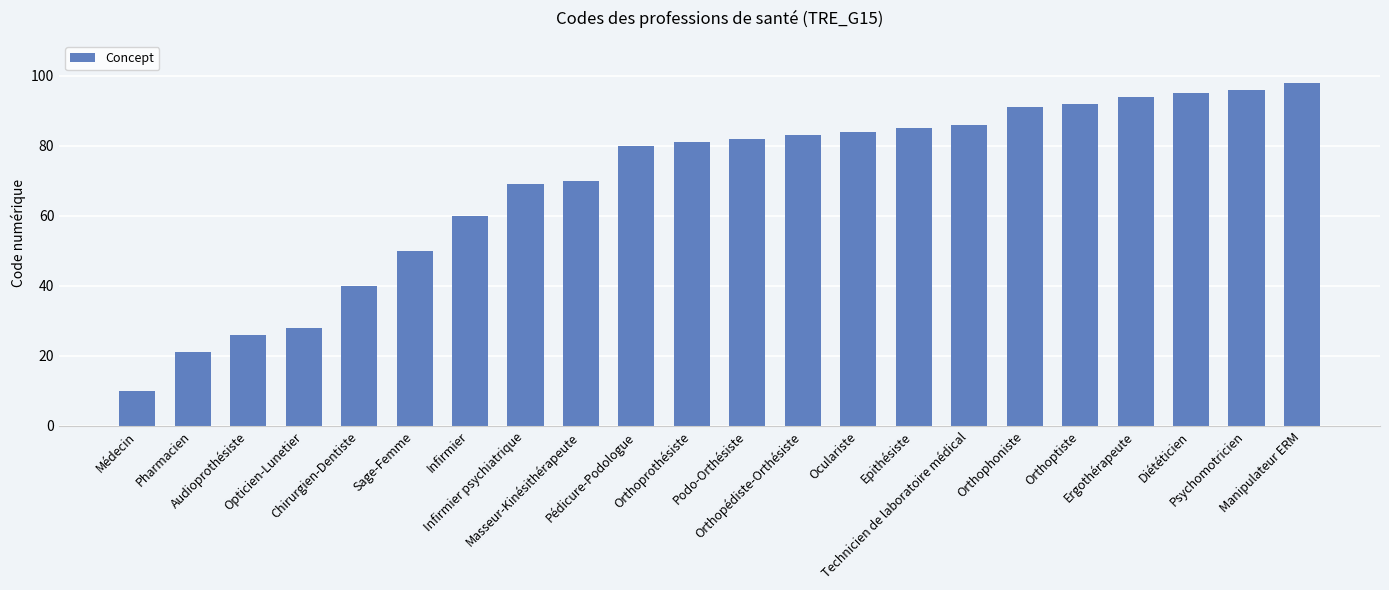

What is the difference between the maximum and minimum values?

88